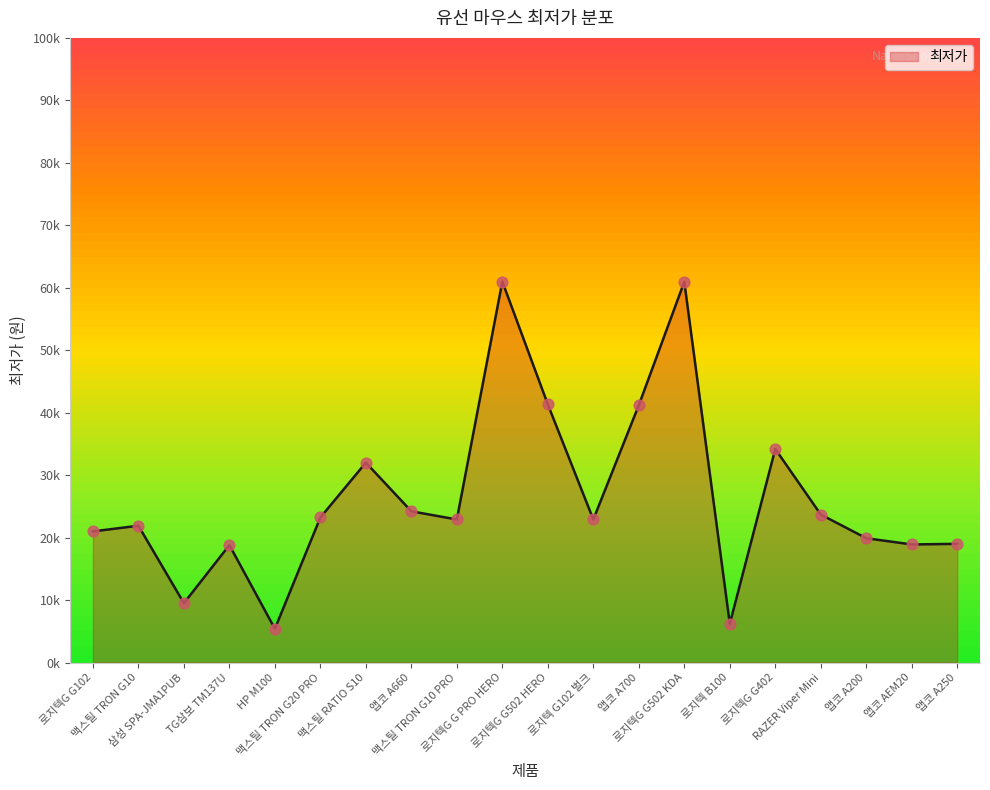

Which has a higher value, 앱코 A200 or 앱코 A700?

앱코 A700